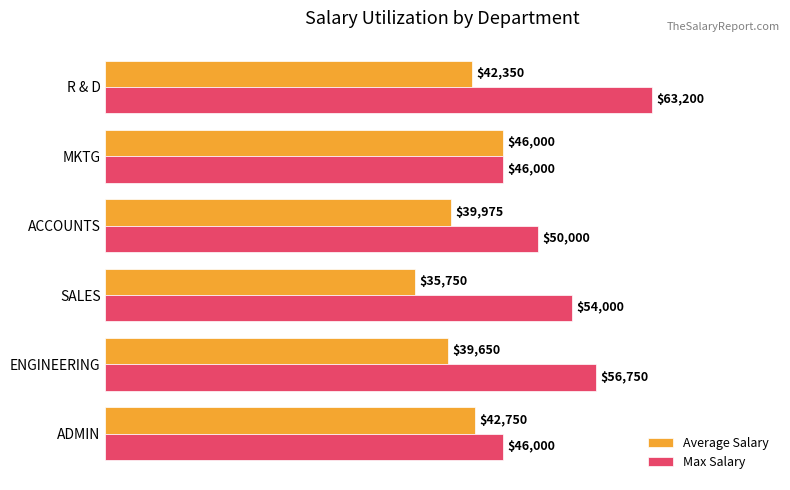

List the series in order of their peak value, lowest first.

Average Salary, Max Salary